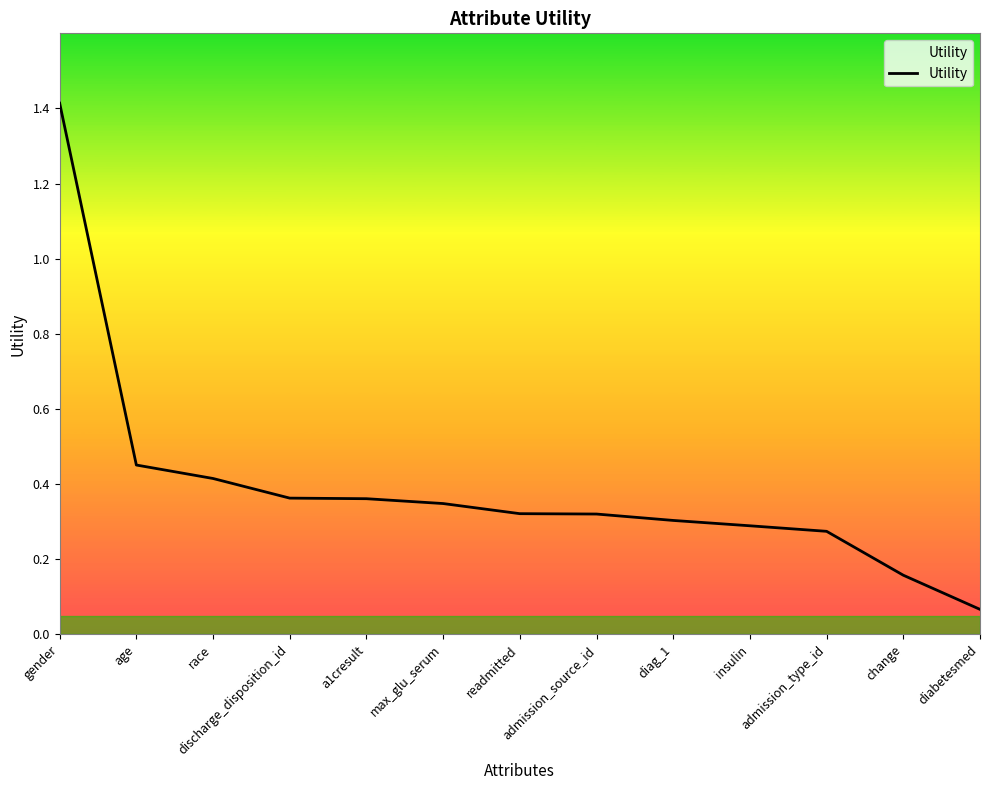

What is the greatest value displayed?

1.4